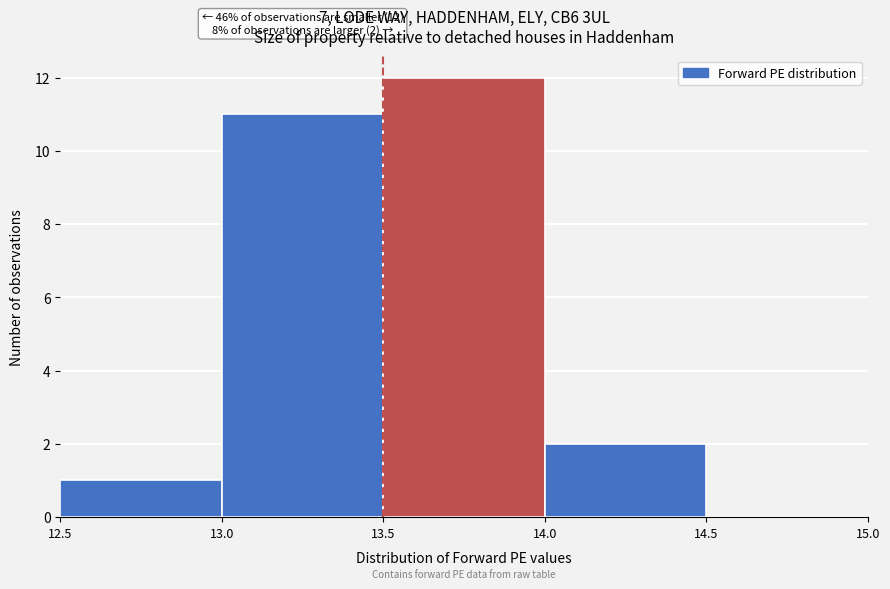

Which range on the x-axis has the tallest bar?

13.5 to 14.0